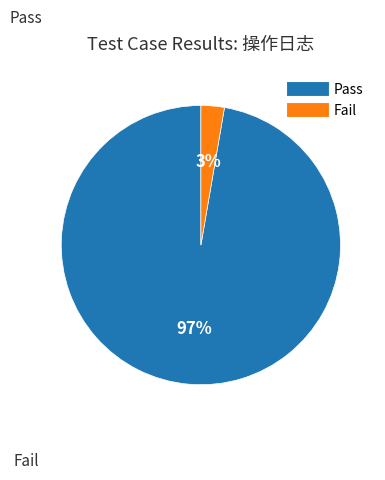

Do Fail and Pass together represent more than half of the pie?

Yes